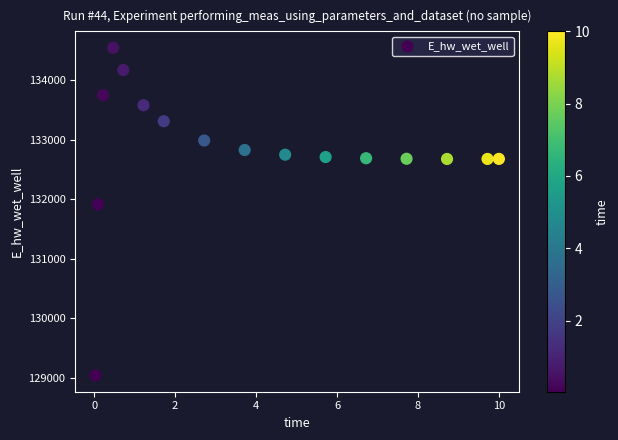

What Y value in the scatter plot is closest to 131791?

131910.8